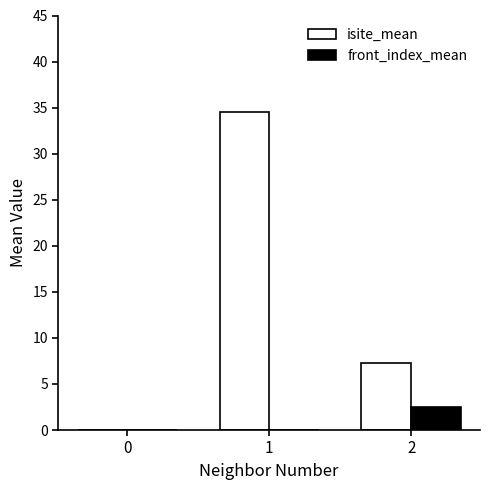

Where is isite_mean nearest to the value 17?

2